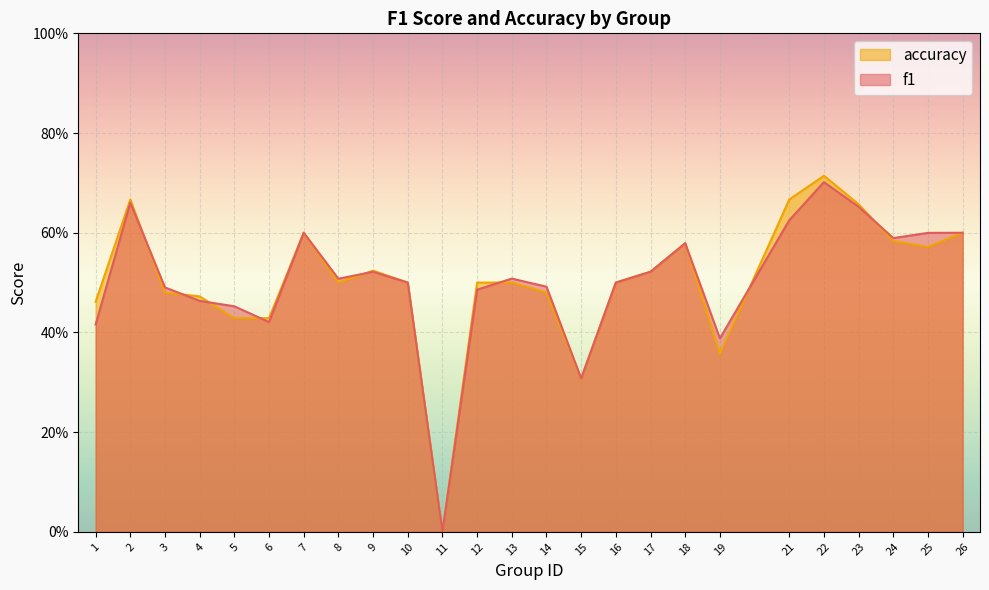

What are all the series names shown in the legend?

accuracy, f1